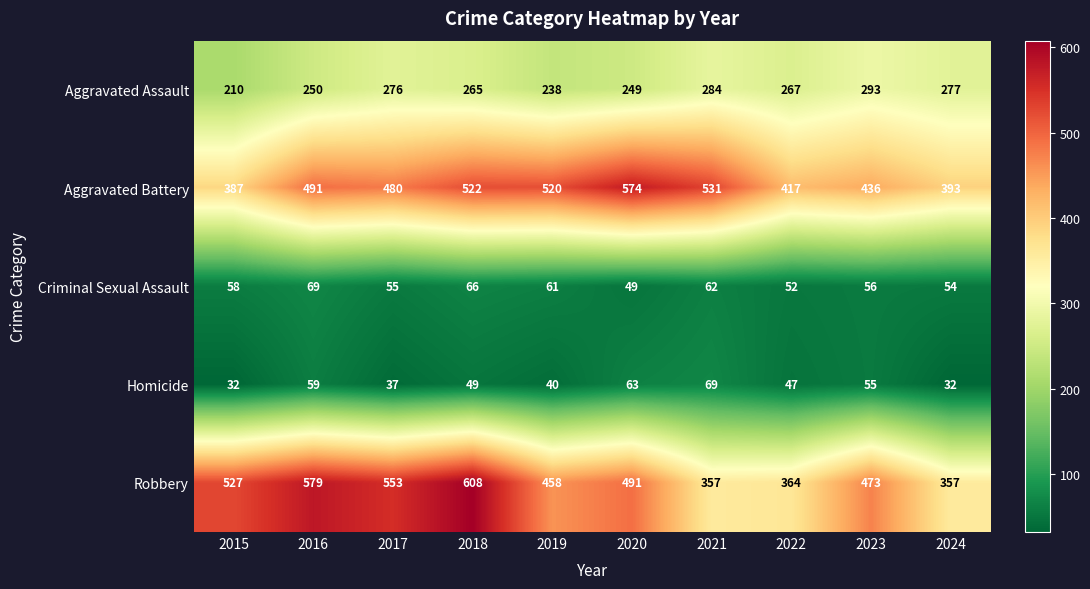

What is the difference between the maximum and minimum values in the Robbery series?

251